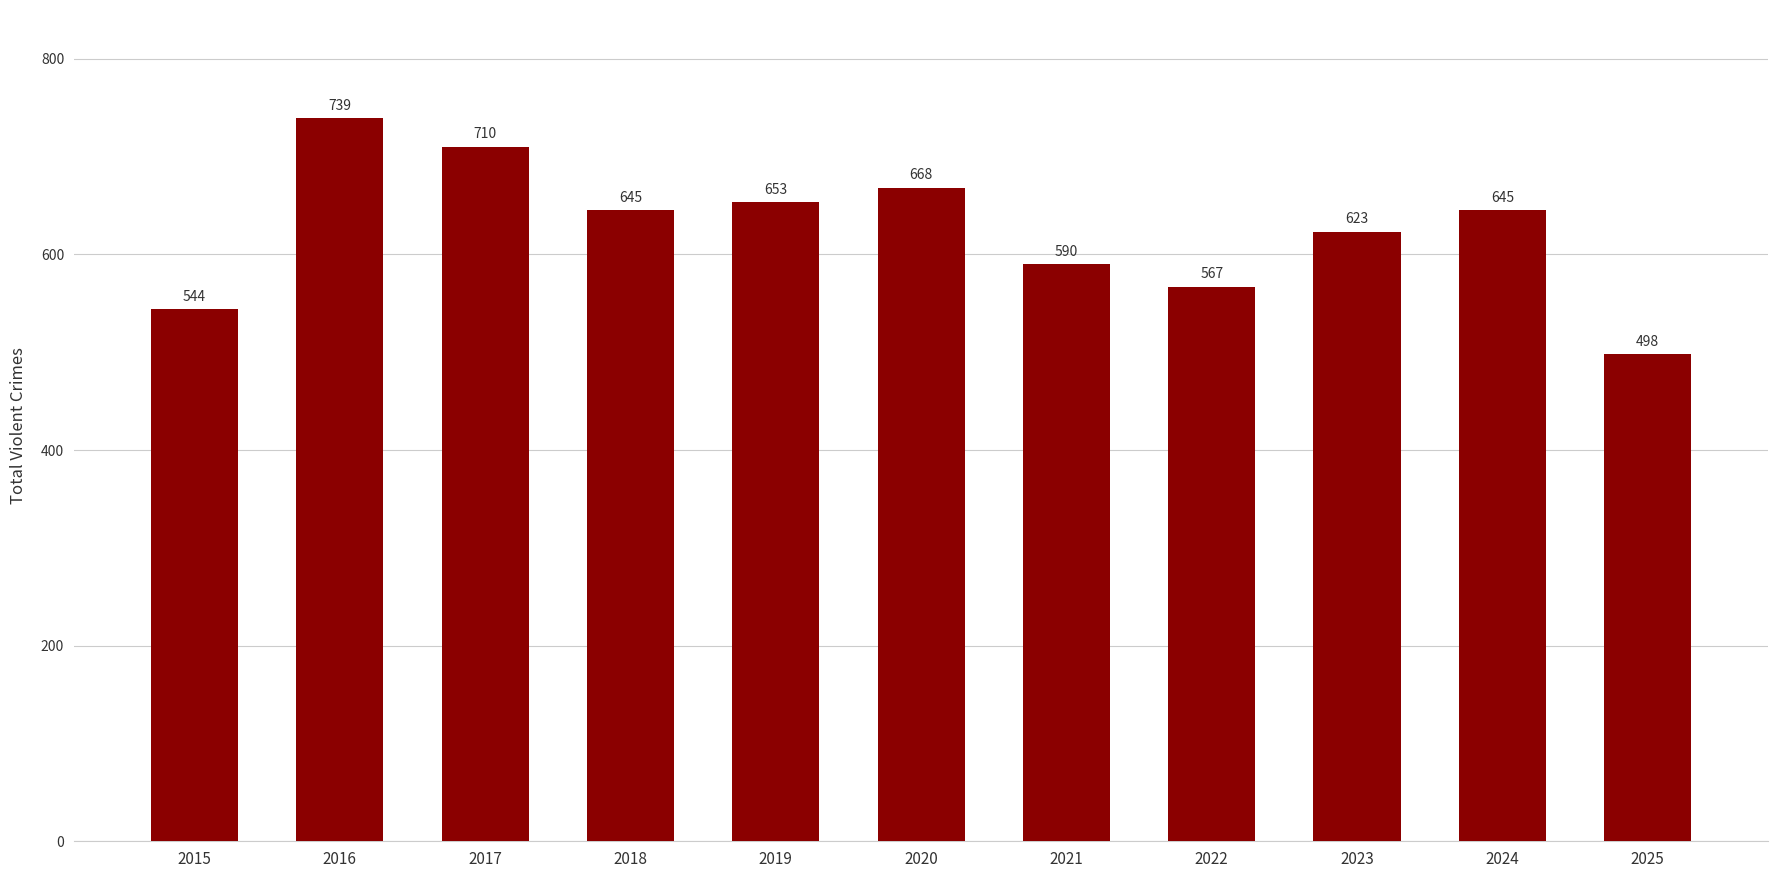

The chart shows a value of 567 at 2022. True or false?

True